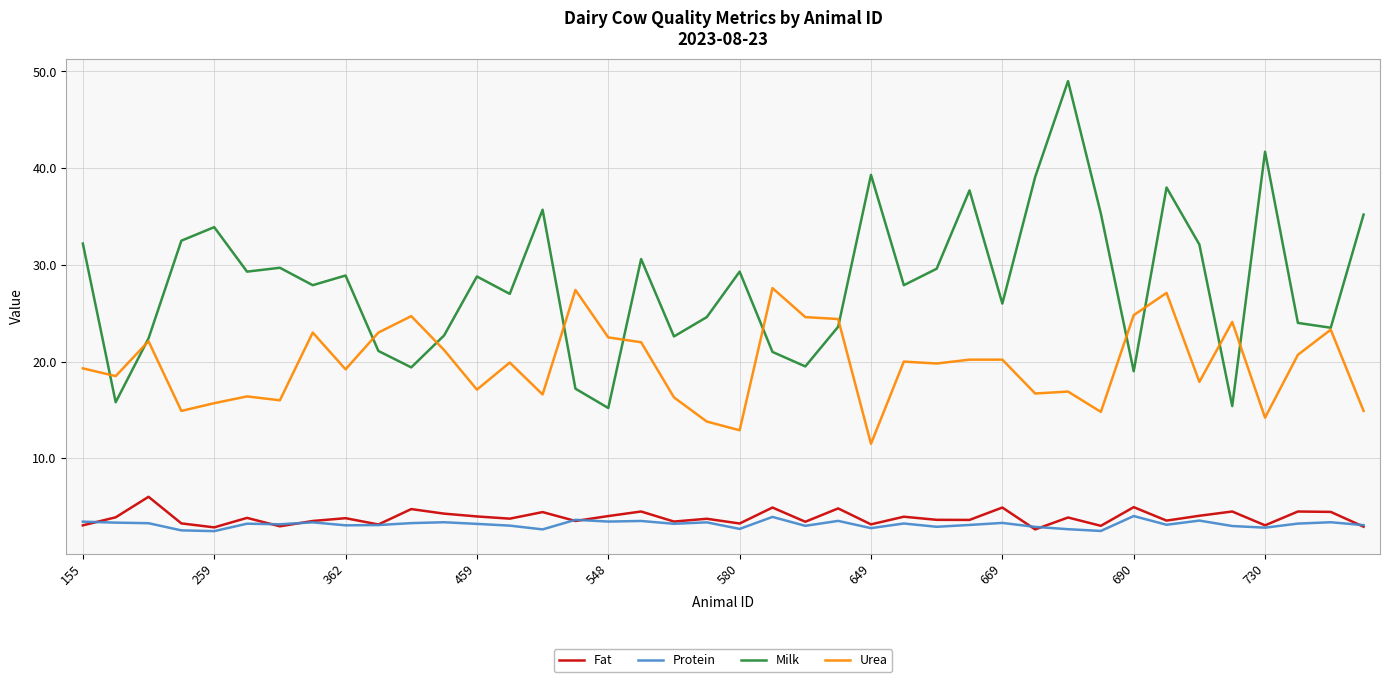

True or false: Fat and Urea cross at least once.

False